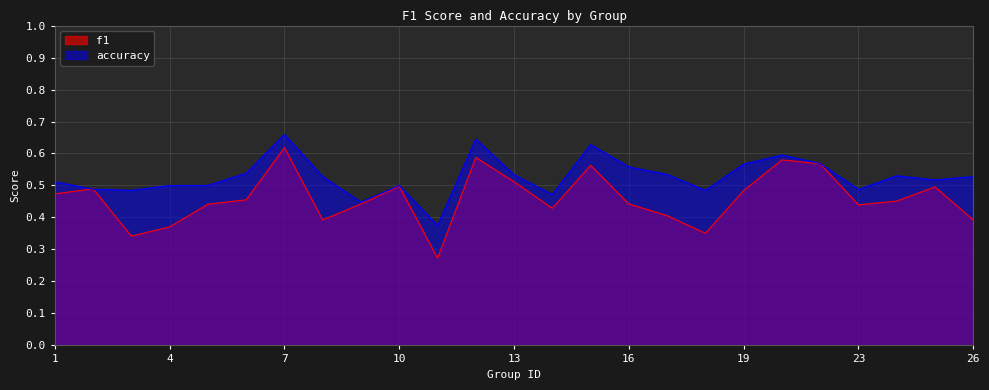

Count the number of data series in this chart.

2